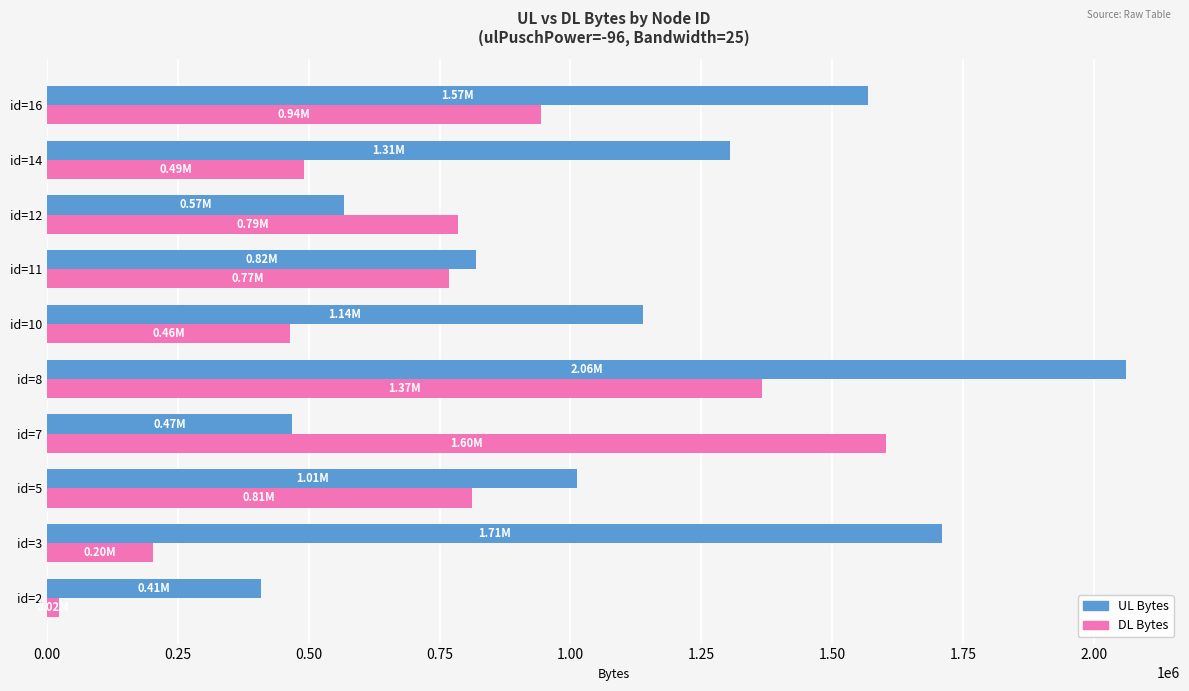

Count the number of categories in the chart.

10